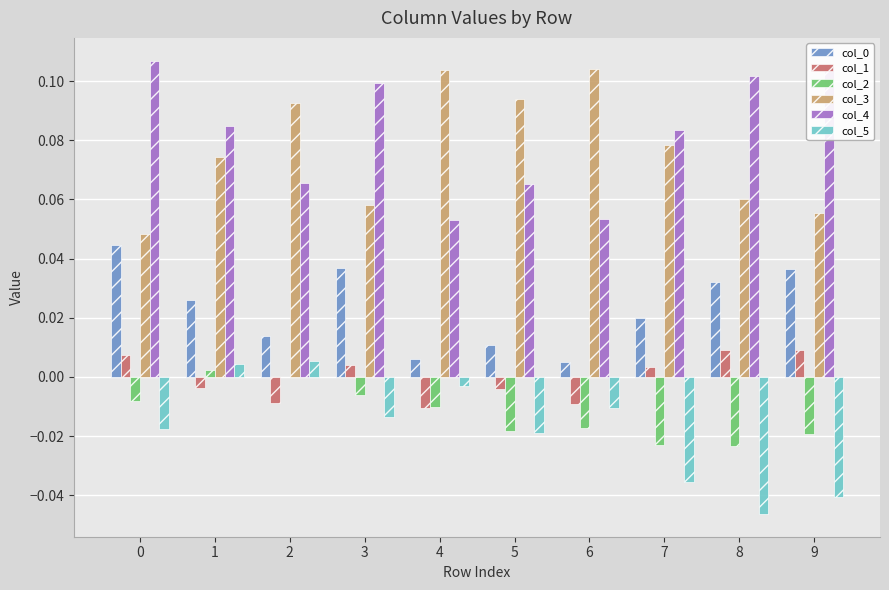

Is the value of col_3 at 9 greater than the value of col_5 at 0?

Yes